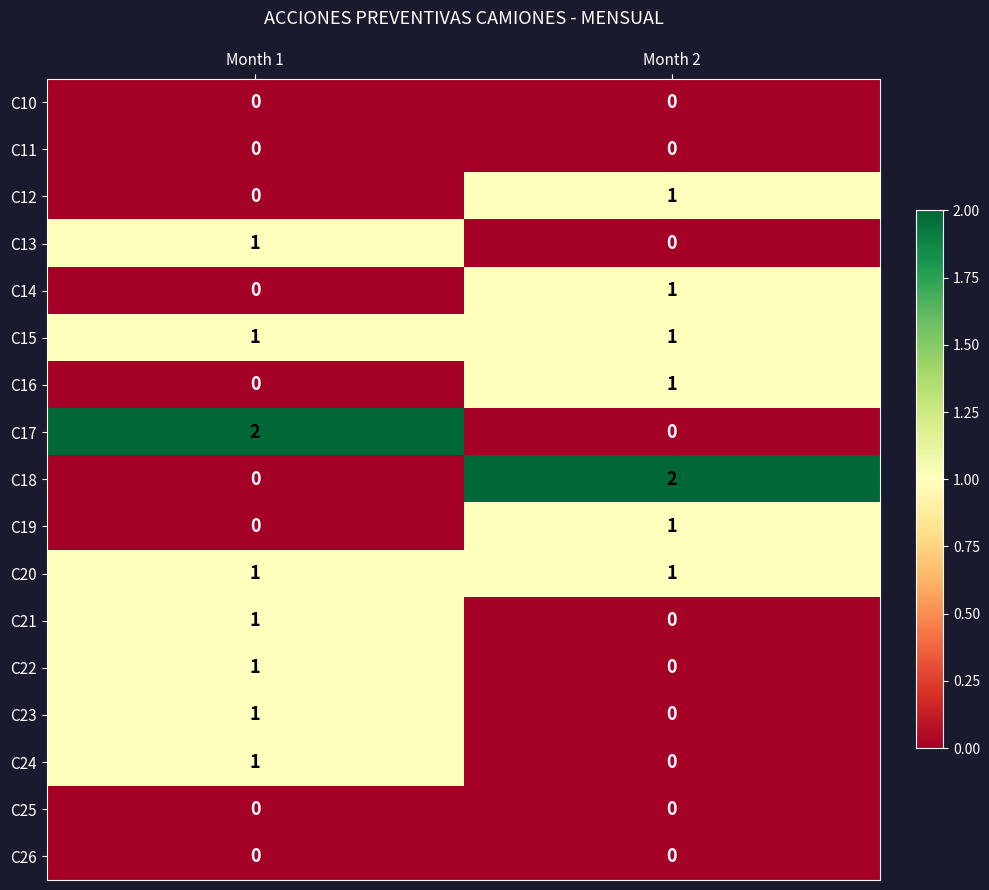

At how many categories does at least one series exceed 0?

2